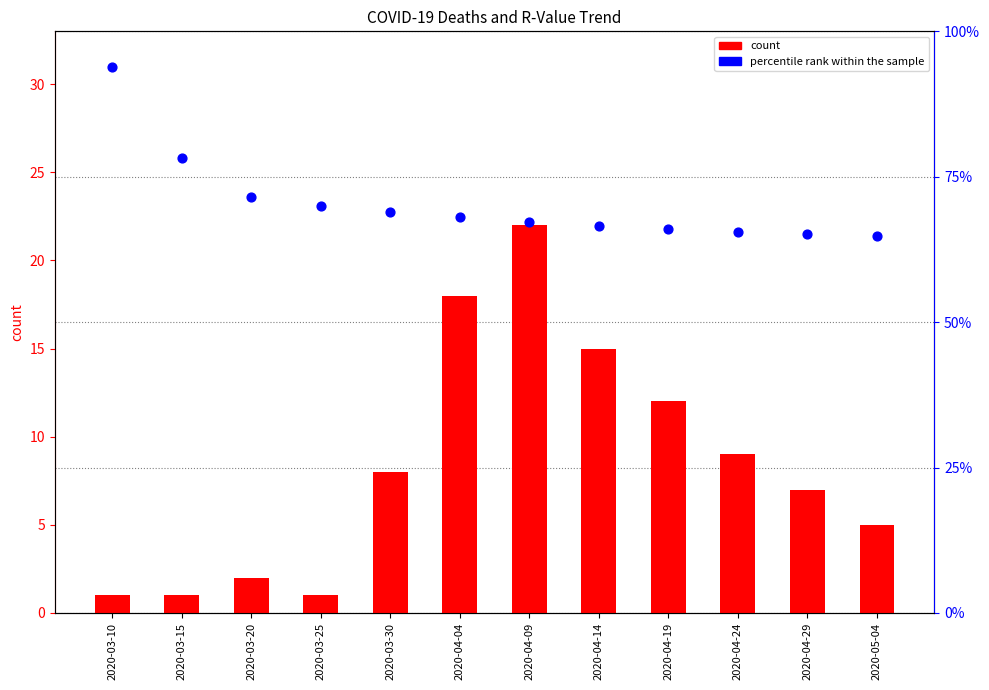

Which series has the widest spread of Y values?

percentile rank within the sample